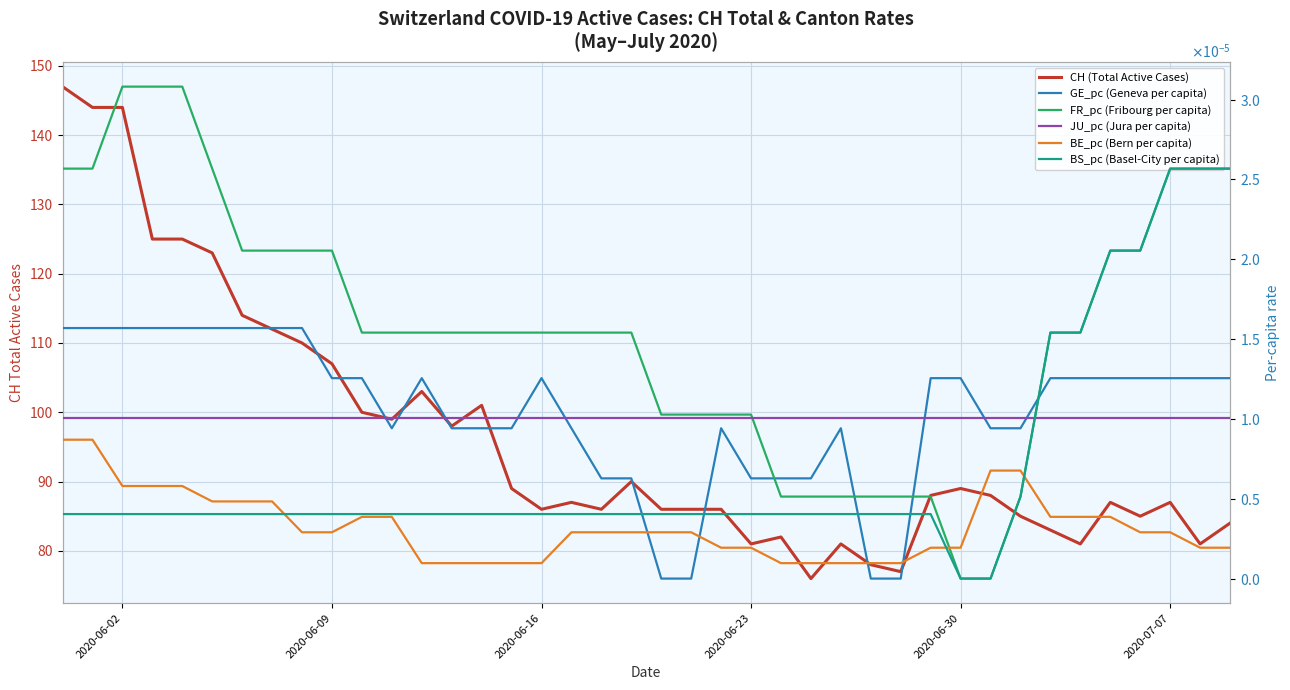

The GE_pc (Geneva per capita) series shows 0.0 at 7. True or false?

False